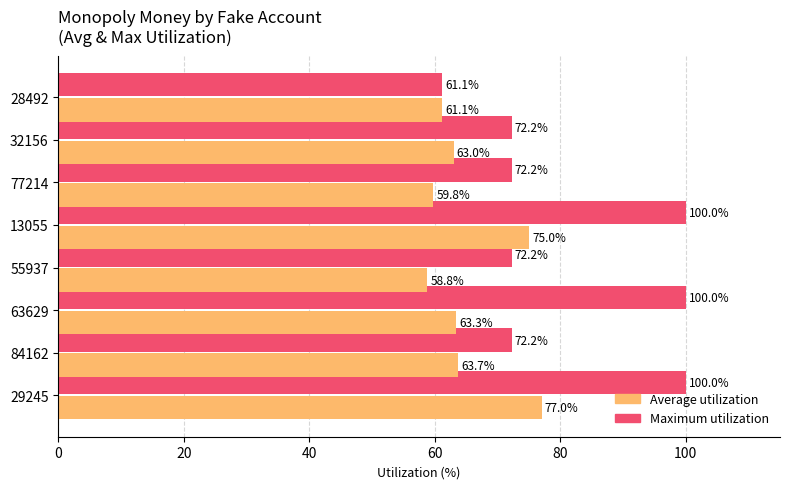

What is the average value of the Average utilization series?

65.2